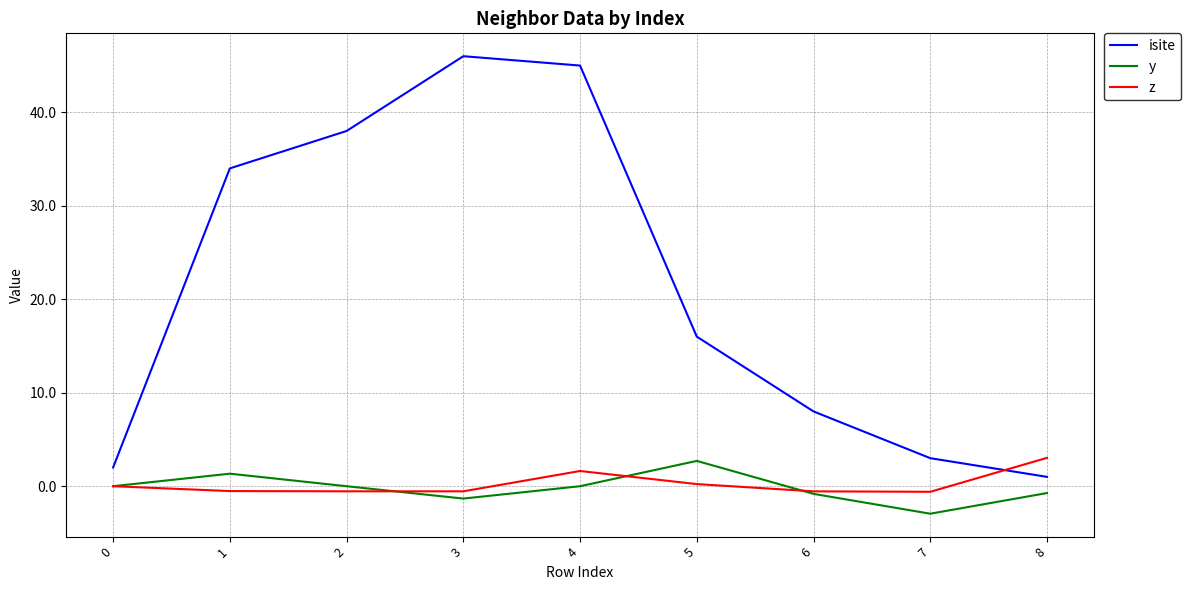

Between 0 and 6, which series saw the biggest shift?

isite